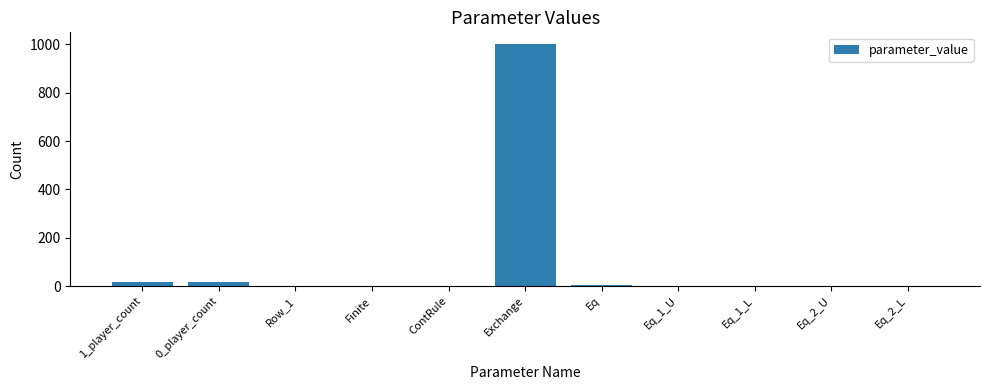

Where does the data first go above 1?

1_player_count